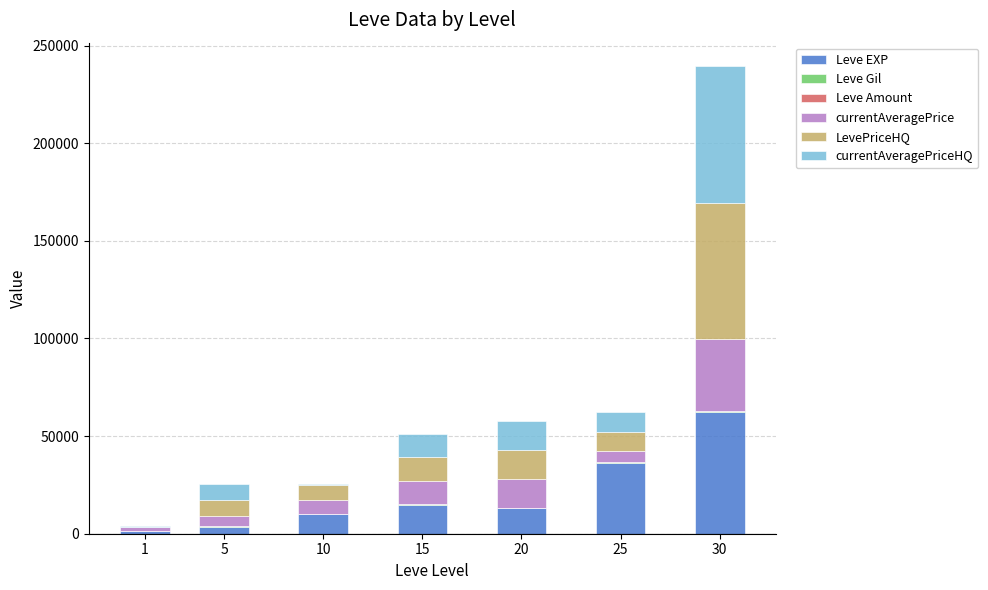

The value of Leve EXP at 15 is 14920.0. True or false?

True